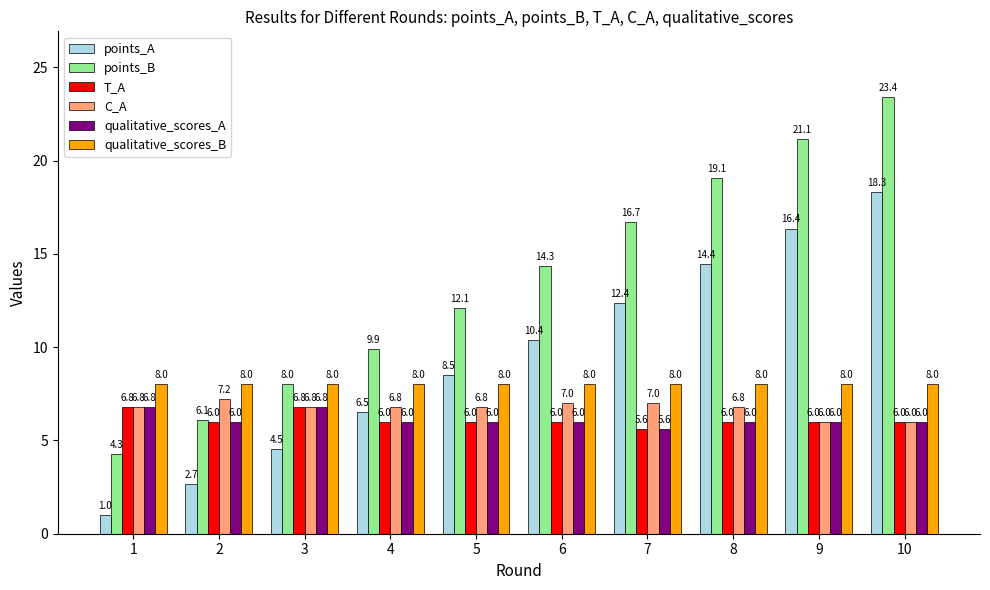

Is the value of qualitative_scores_A at 6 greater than the value of T_A at 1?

No